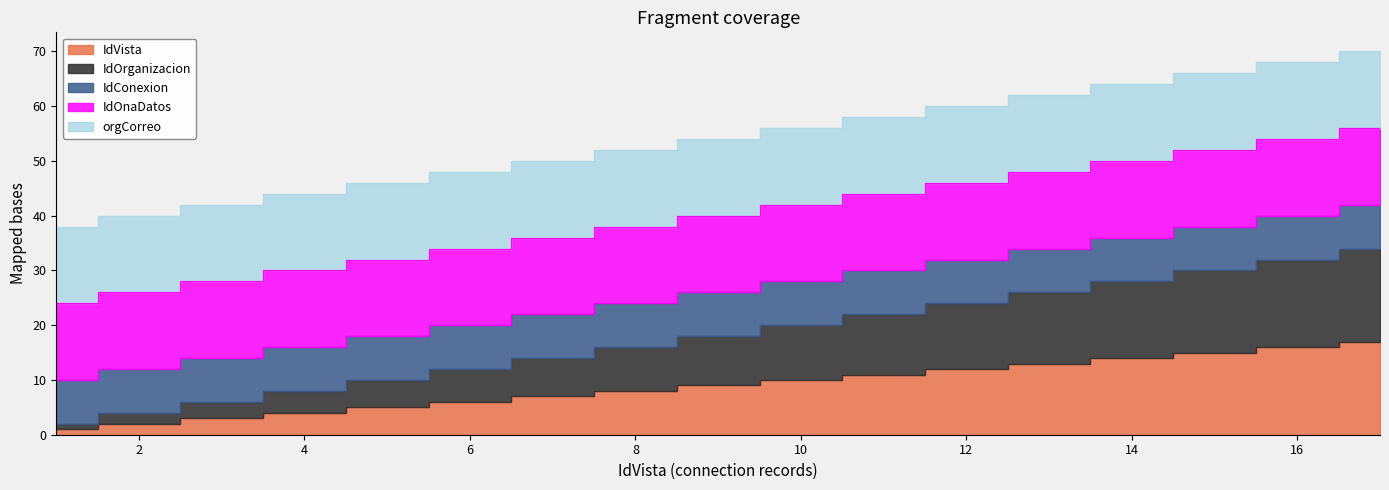

Reading left to right, transcribe all the data shown in this chart.

IdVista: 1=1	2=2	3=3	4=4	5=5	6=6	7=7	8=8	9=9	10=10	11=11	12=12	13=13	14=14	15=15	16=16	17=17
IdOrganizacion: 1=1	2=2	3=3	4=4	5=5	6=6	7=7	8=8	9=9	10=10	11=11	12=12	13=13	14=14	15=15	16=16	17=17
IdConexion: 1=8	2=8	3=8	4=8	5=8	6=8	7=8	8=8	9=8	10=8	11=8	12=8	13=8	14=8	15=8	16=8	17=8
IdOnaDatos: 1=14	2=14	3=14	4=14	5=14	6=14	7=14	8=14	9=14	10=14	11=14	12=14	13=14	14=14	15=14	16=14	17=14
orgCorreo: 1=14	2=14	3=14	4=14	5=14	6=14	7=14	8=14	9=14	10=14	11=14	12=14	13=14	14=14	15=14	16=14	17=14